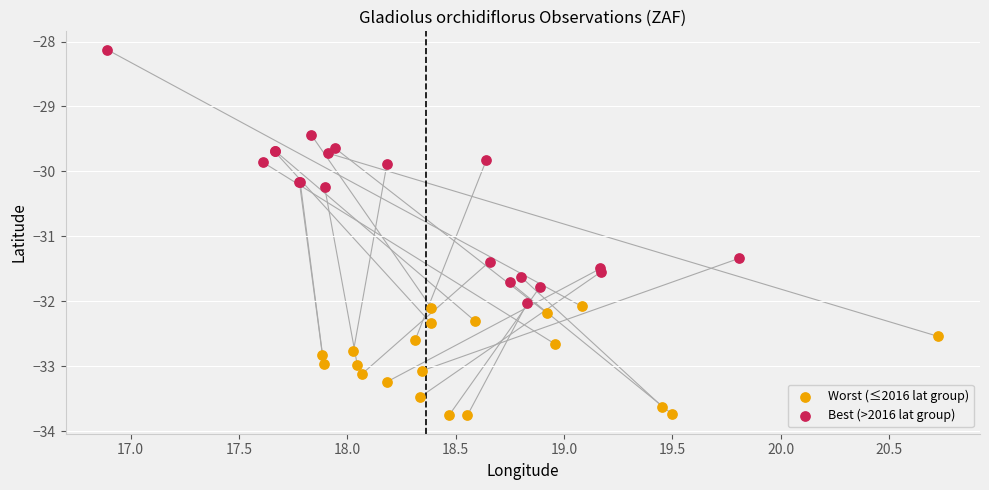

Which series reaches the minimum Y coordinate?

Worst (≤2016 lat group)